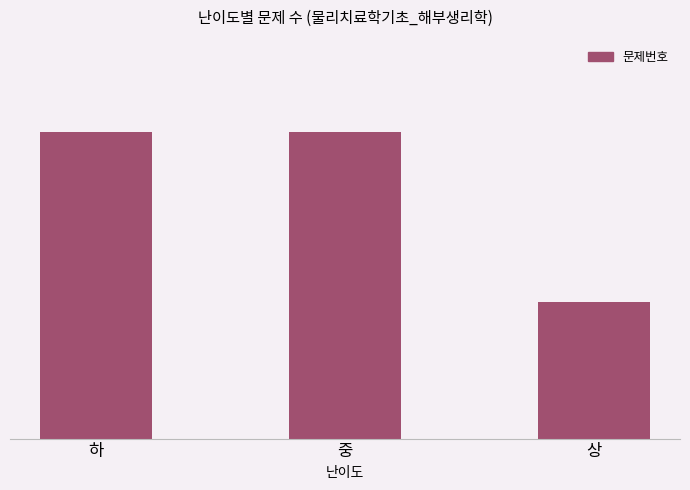

The chart shows a value of 7 at 상. True or false?

False